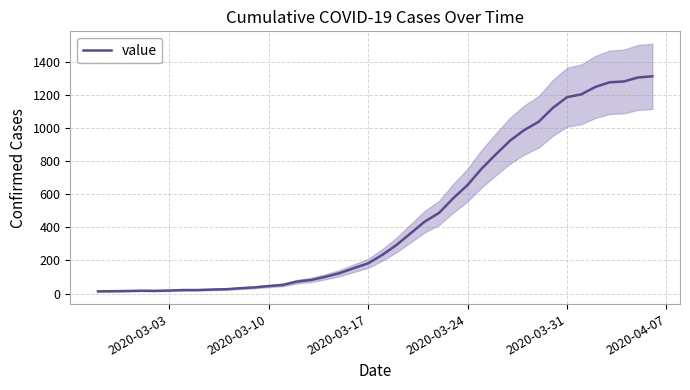

What is the value of the 23rd point from the left?

364